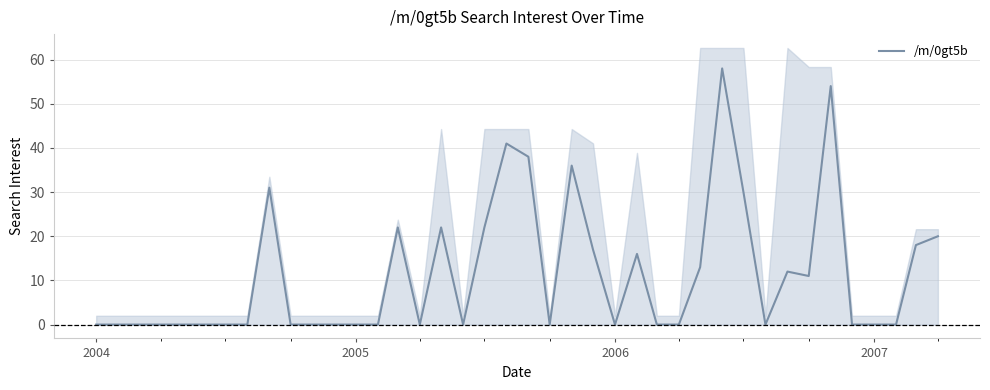

What is the greatest value displayed?

58